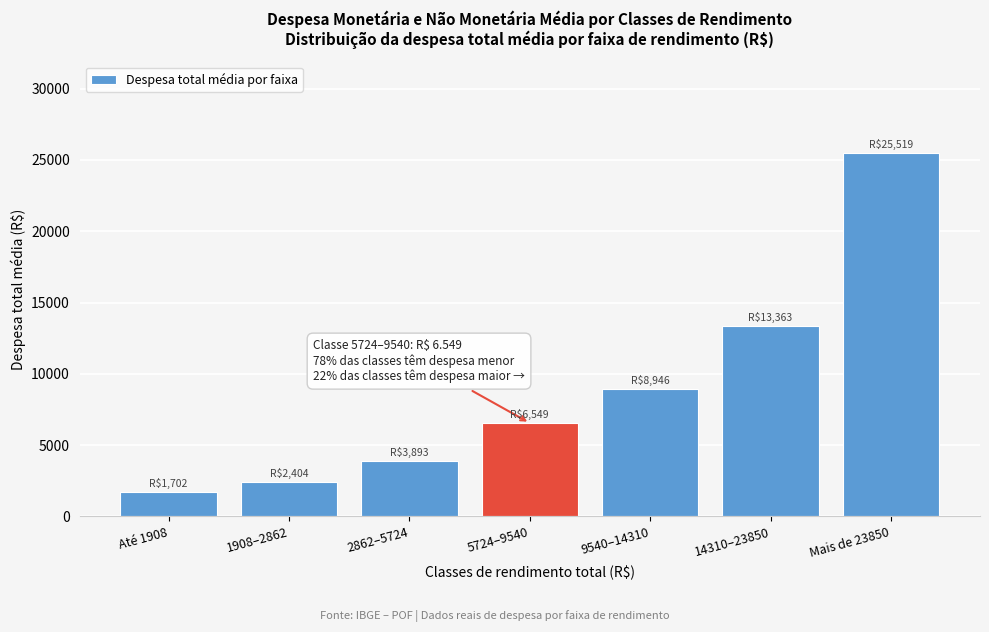

Is it true that the value at 2862–5724 is 5181.1?

False